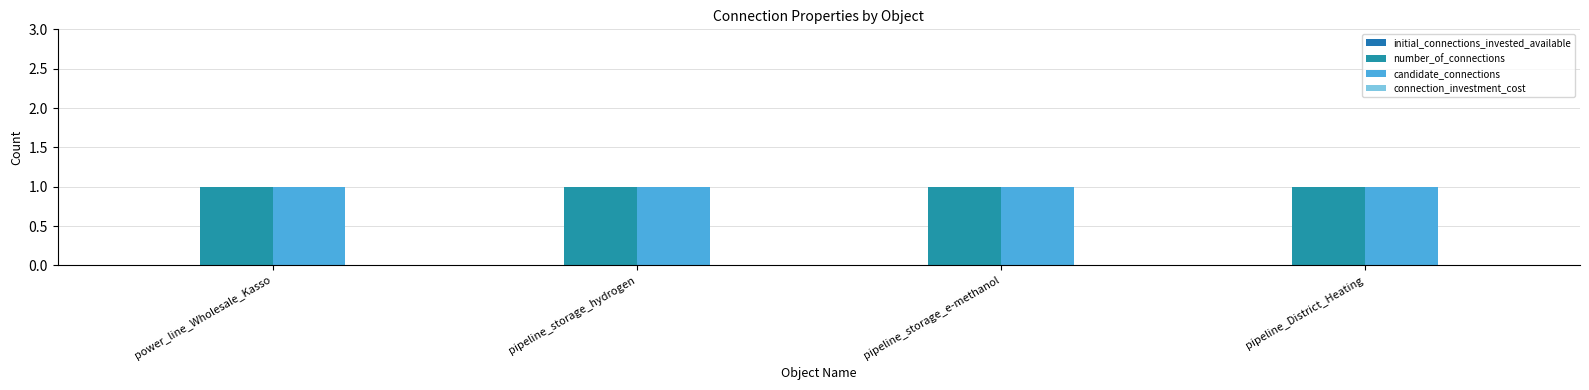

At how many categories does at least one series exceed 0?

4